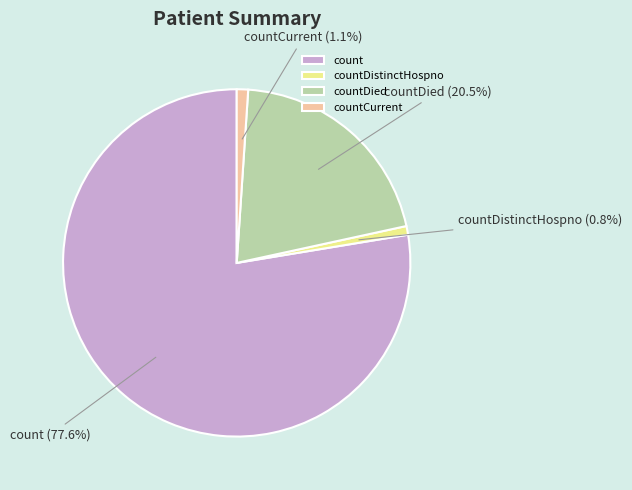

To the nearest percent, what is the combined percentage of countDied and countDistinctHospno?

21%